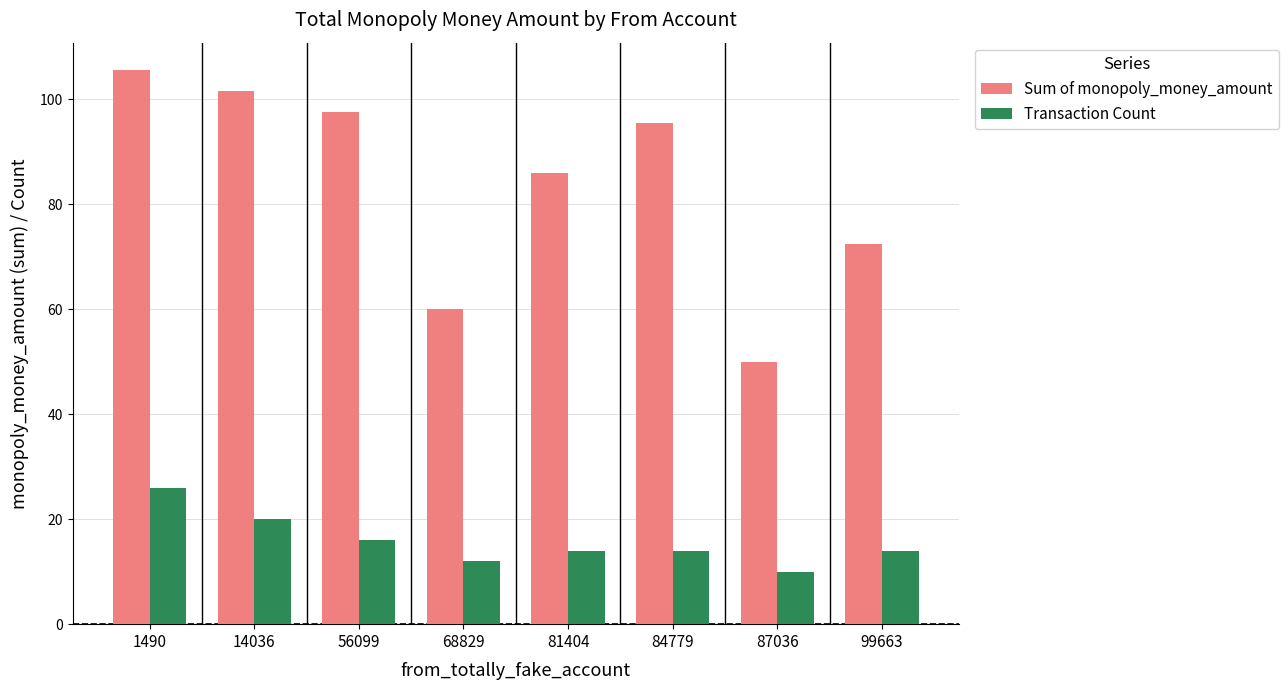

Are the bars grouped side by side (vs. stacked)?

Yes